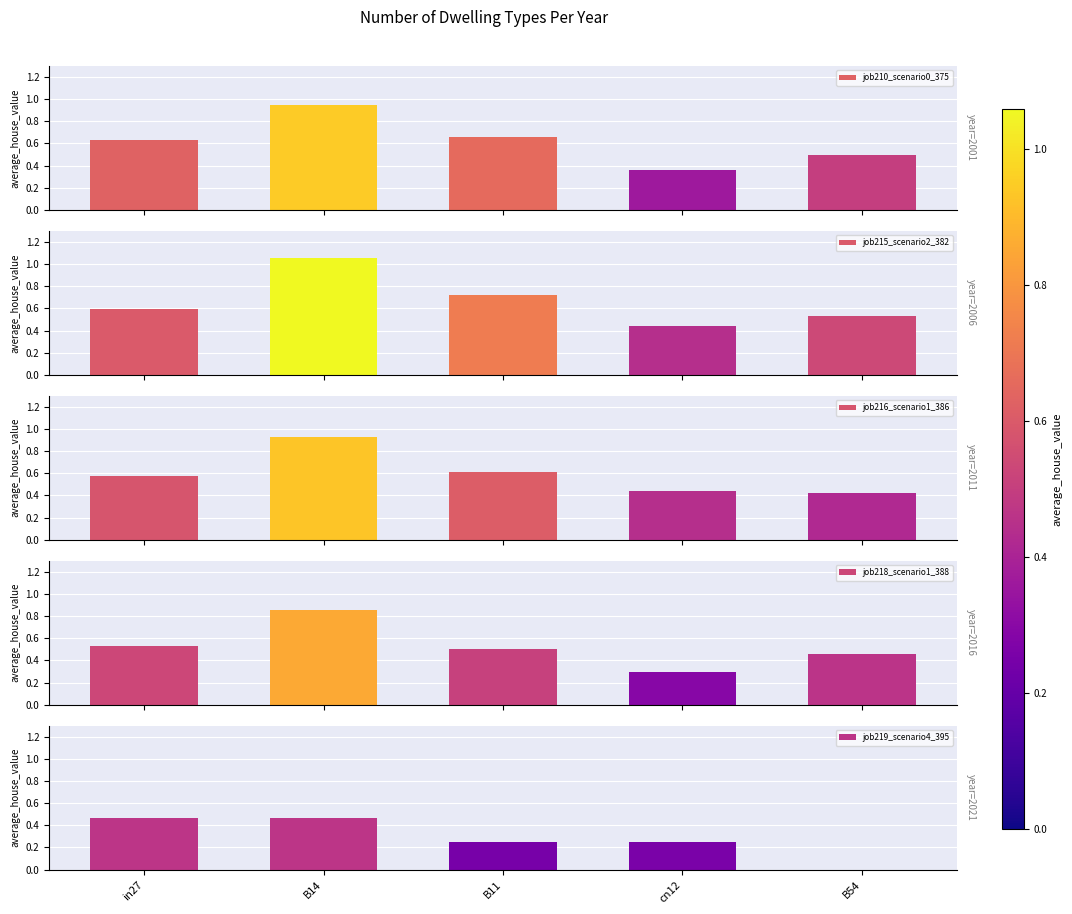

List the series in order of their peak value, lowest first.

job219_scenario4_395, job218_scenario1_388, job216_scenario1_386, job210_scenario0_375, job215_scenario2_382